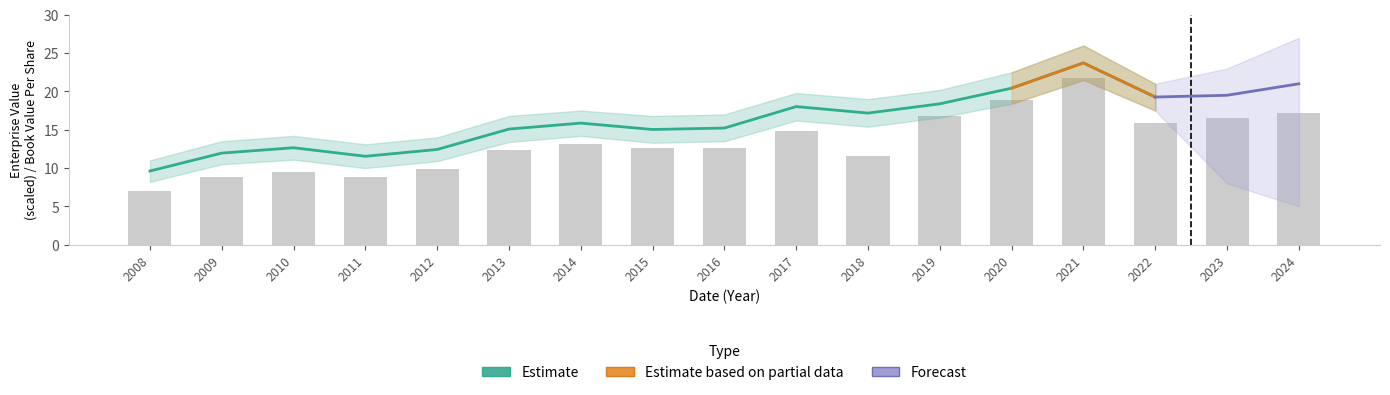

What value does the EnterpriseValue series have at 2014?

13.2